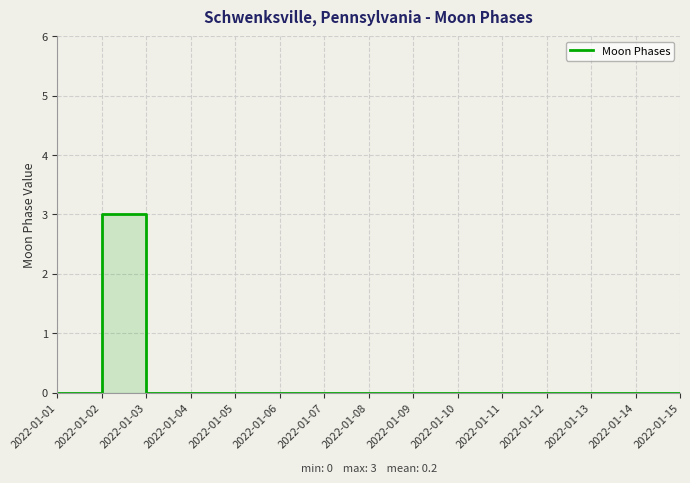

Rank the categories by value from lowest to highest.

2022-01-01, 2022-01-03, 2022-01-04, 2022-01-05, 2022-01-06, 2022-01-07, 2022-01-08, 2022-01-09, 2022-01-10, 2022-01-11, 2022-01-12, 2022-01-13, 2022-01-14, 2022-01-15, 2022-01-02